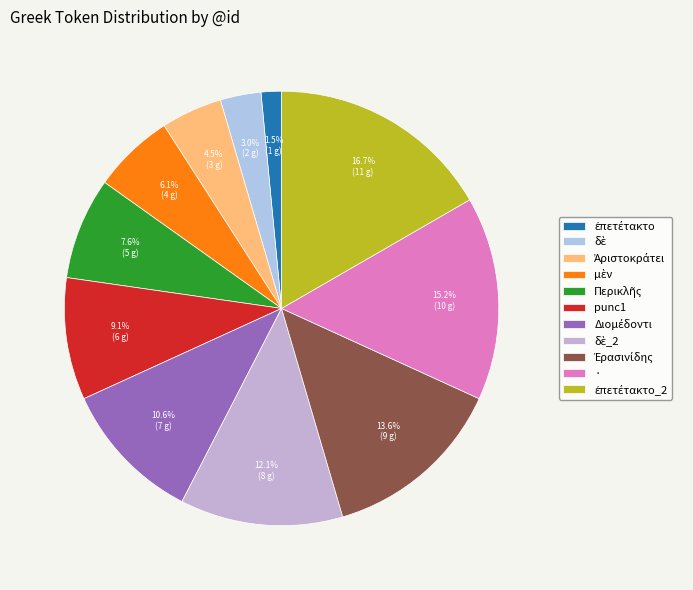

To the nearest percent, what percentage of the pie is μὲν?

6%